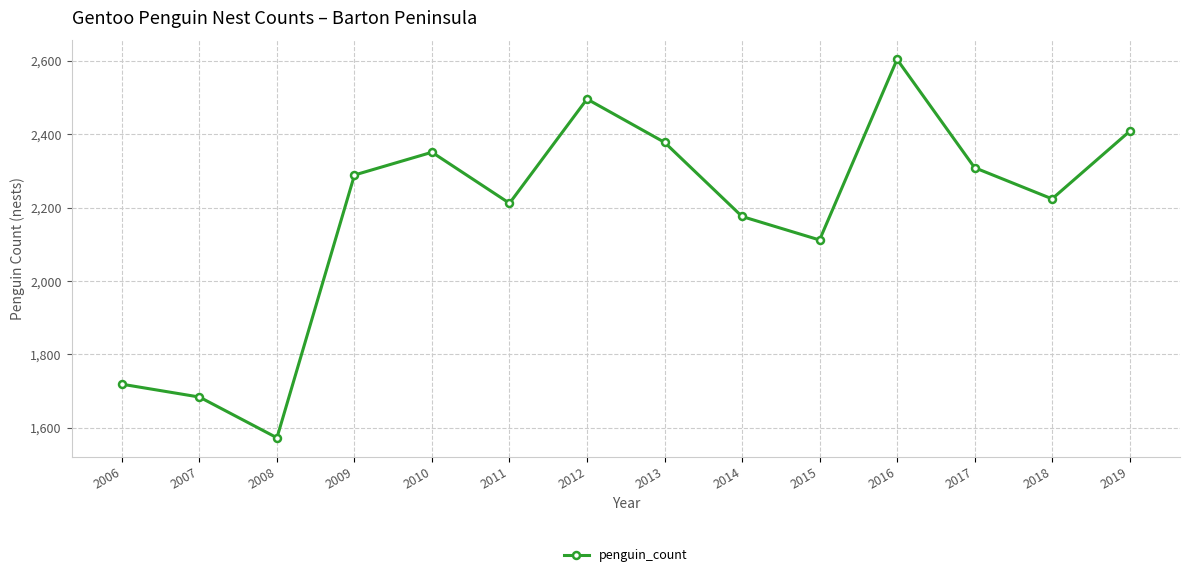

What is the greatest value displayed?

2604